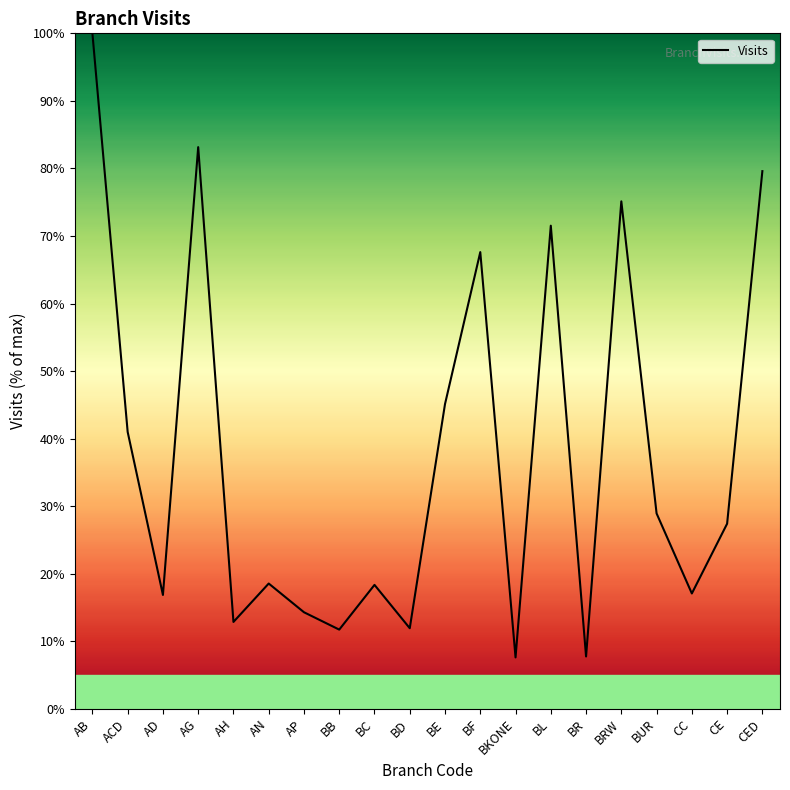

What is the difference between the maximum and minimum values?

92.4